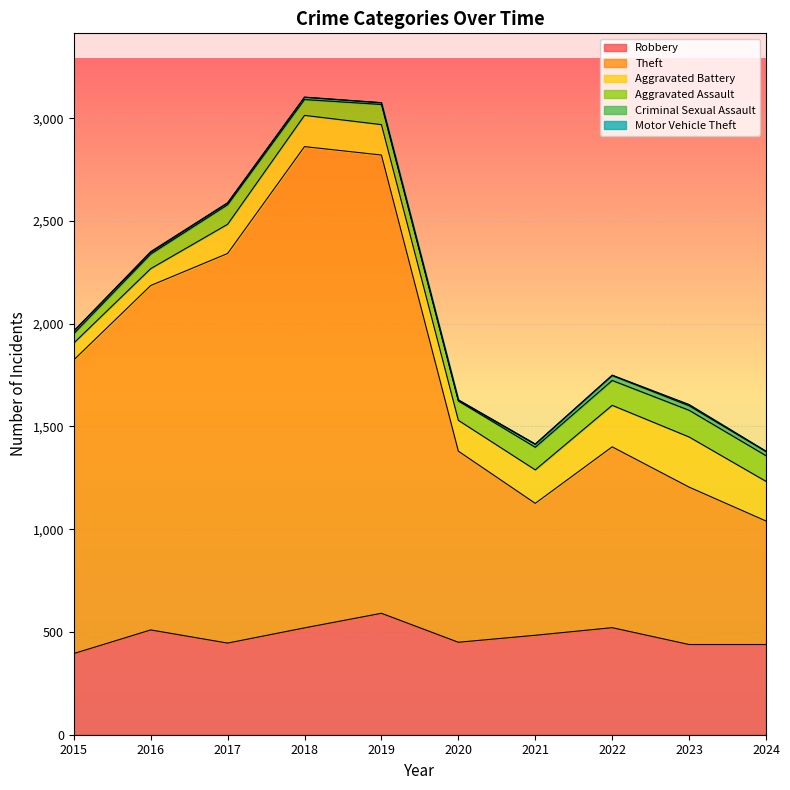

Reading left to right, transcribe all the data shown in this chart.

Robbery: 395	510	446	520	591	450	484	521	439	439
Theft: 1429	1676	1896	2342	2230	930	642	880	766	601
Aggravated Battery: 82	82	142	152	148	150	163	202	244	193
Aggravated Assault: 46	71	95	77	98	94	110	121	130	125
Criminal Sexual Assault: 12	8	8	11	8	3	14	24	22	20
Motor Vehicle Theft: 1	4	2	1	1	3	2	2	6	2